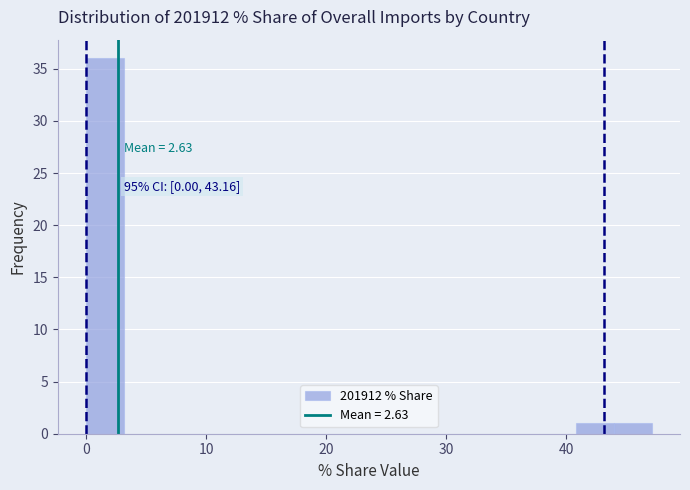

Read against the x-axis, roughly where is the centre of the tallest bar?

2